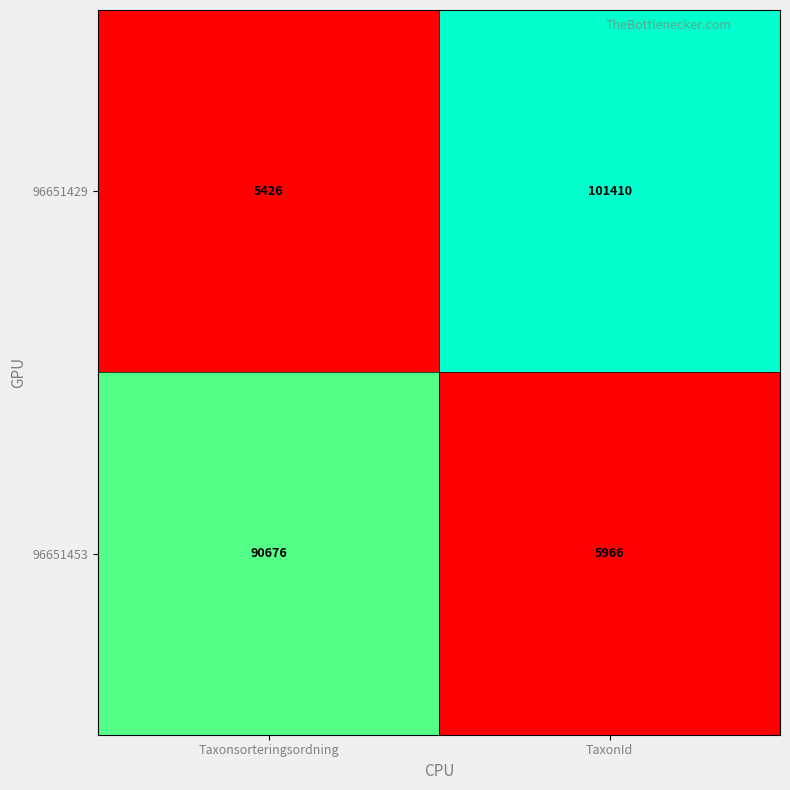

Which series has the largest total across all categories?

96651429